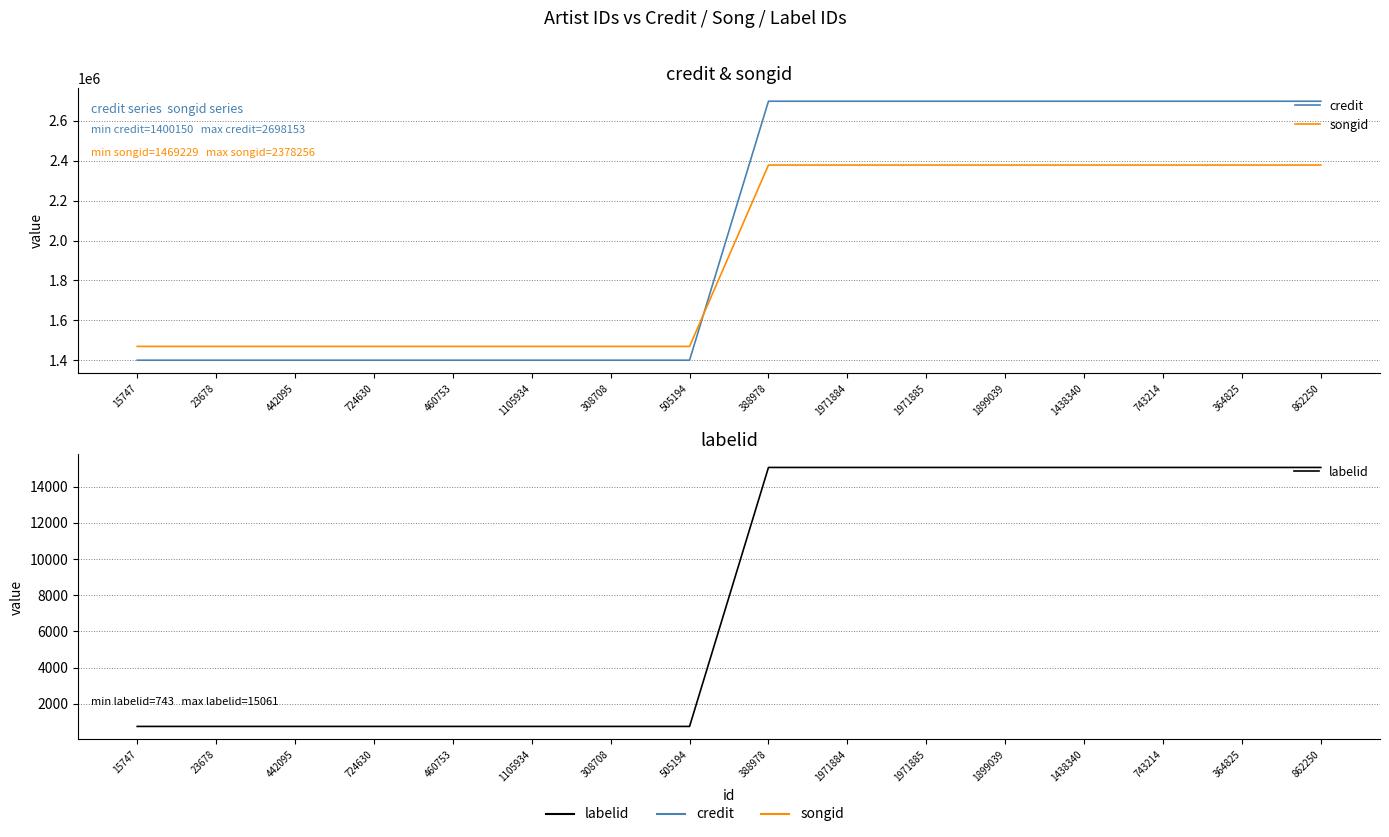

What are all the series names shown in the legend?

credit, songid, labelid